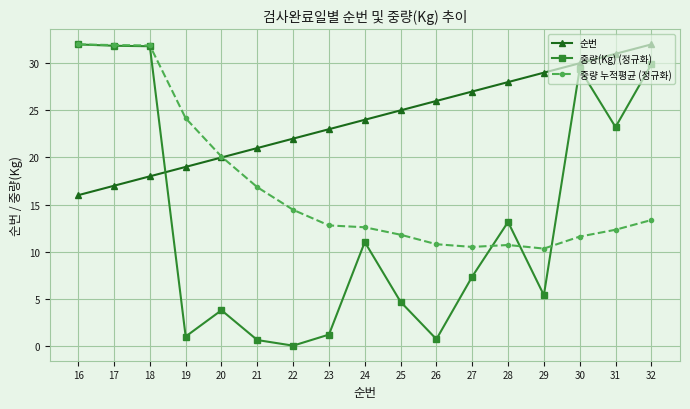

Which series has the largest total across all categories?

순번